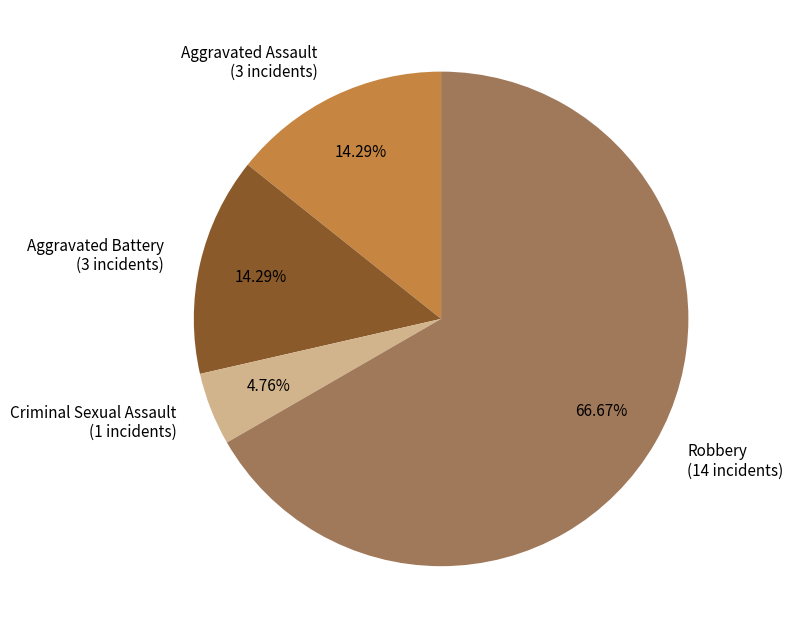

Is it true that Aggravated Assault is 14% of the pie?

True